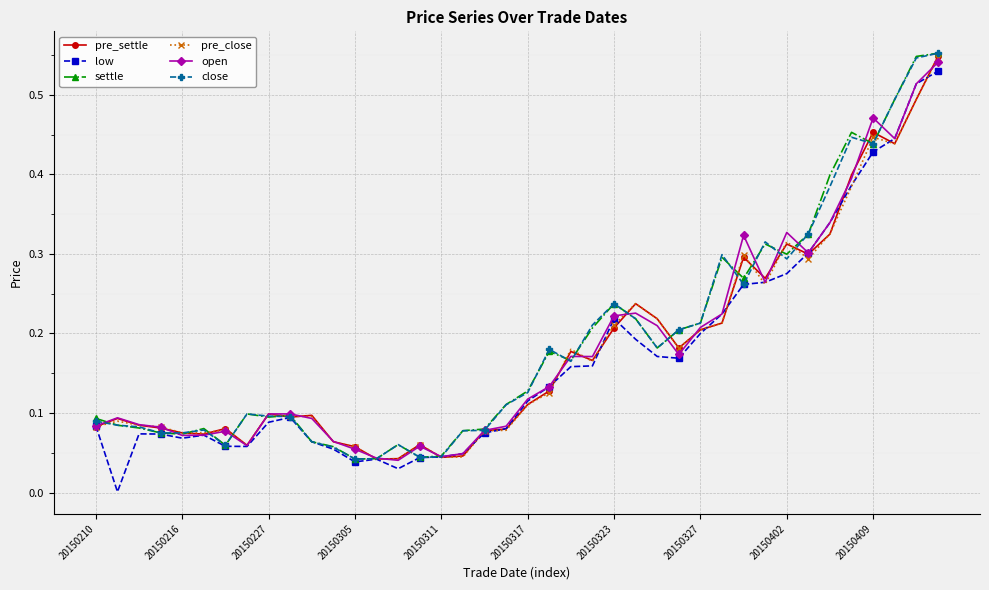

True or false: settle has more than 2 points higher than both neighbors.

True